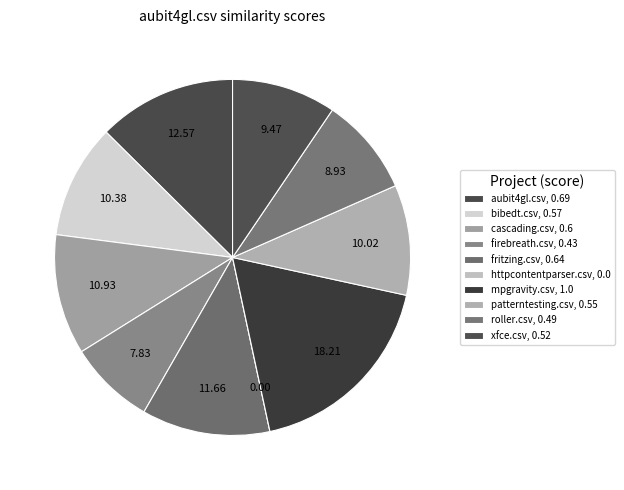

Which category has the smallest portion of the pie?

httpcontentparser.csv